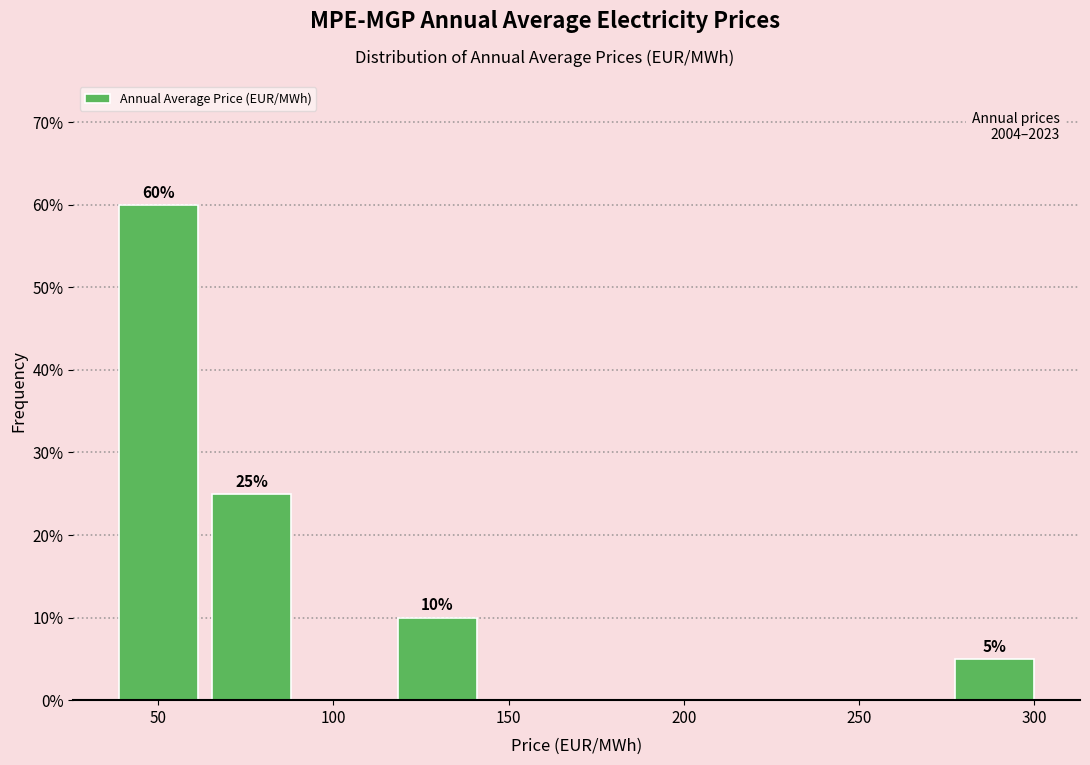

Over which range of the x-axis is the bar tallest?

40 to 65